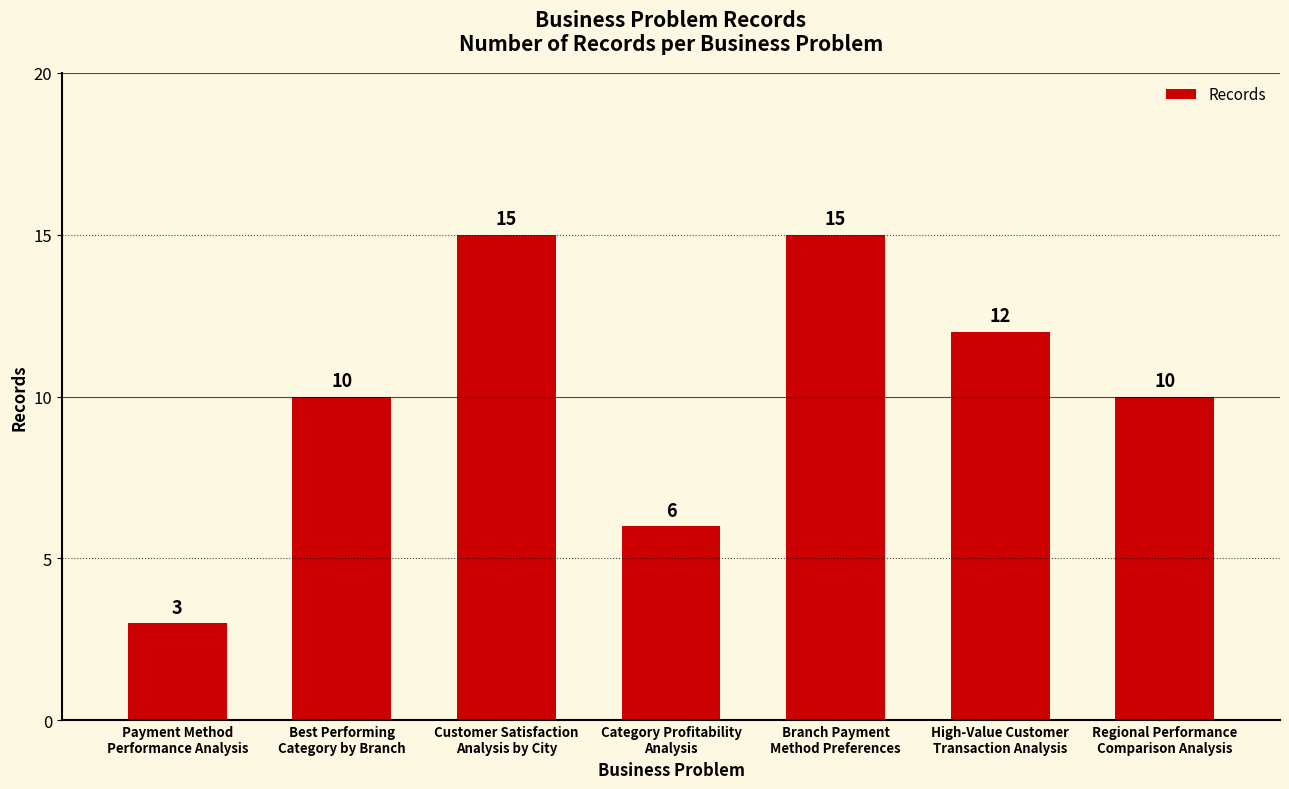

What is the difference between the second highest and second lowest values?

9